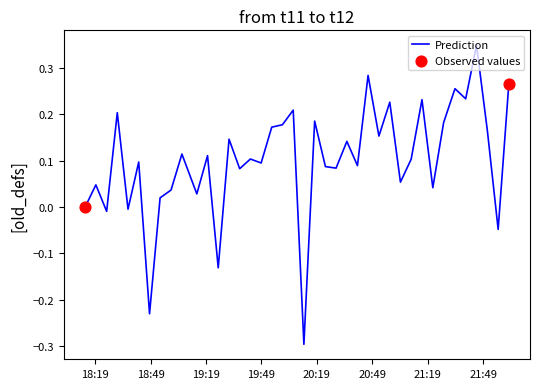

What is the difference between the maximum and minimum values?

0.6